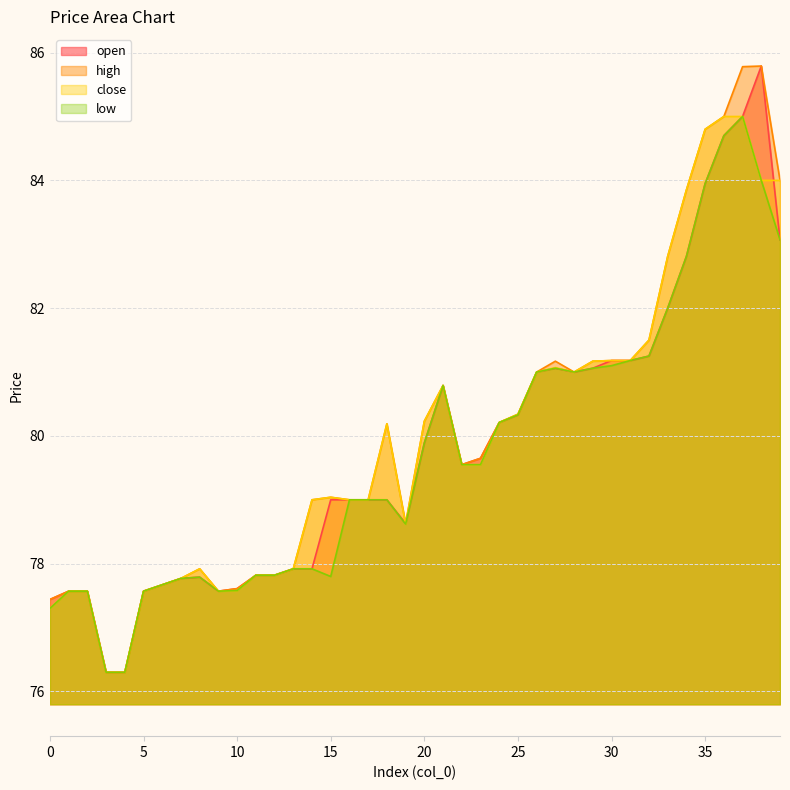

How many data points in low are less than 79?

17